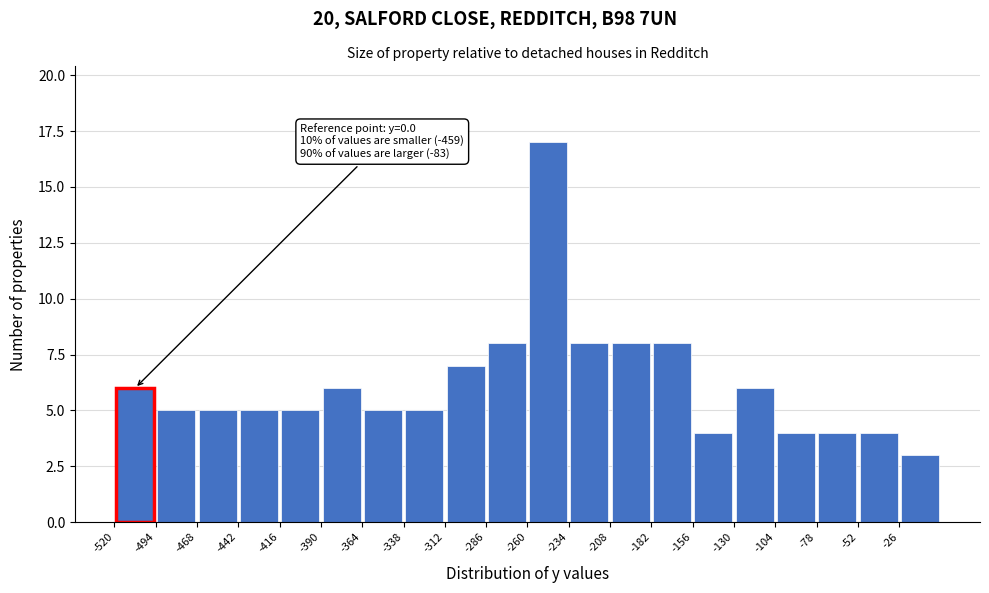

Over which range of the x-axis is the bar tallest?

-260 to -234